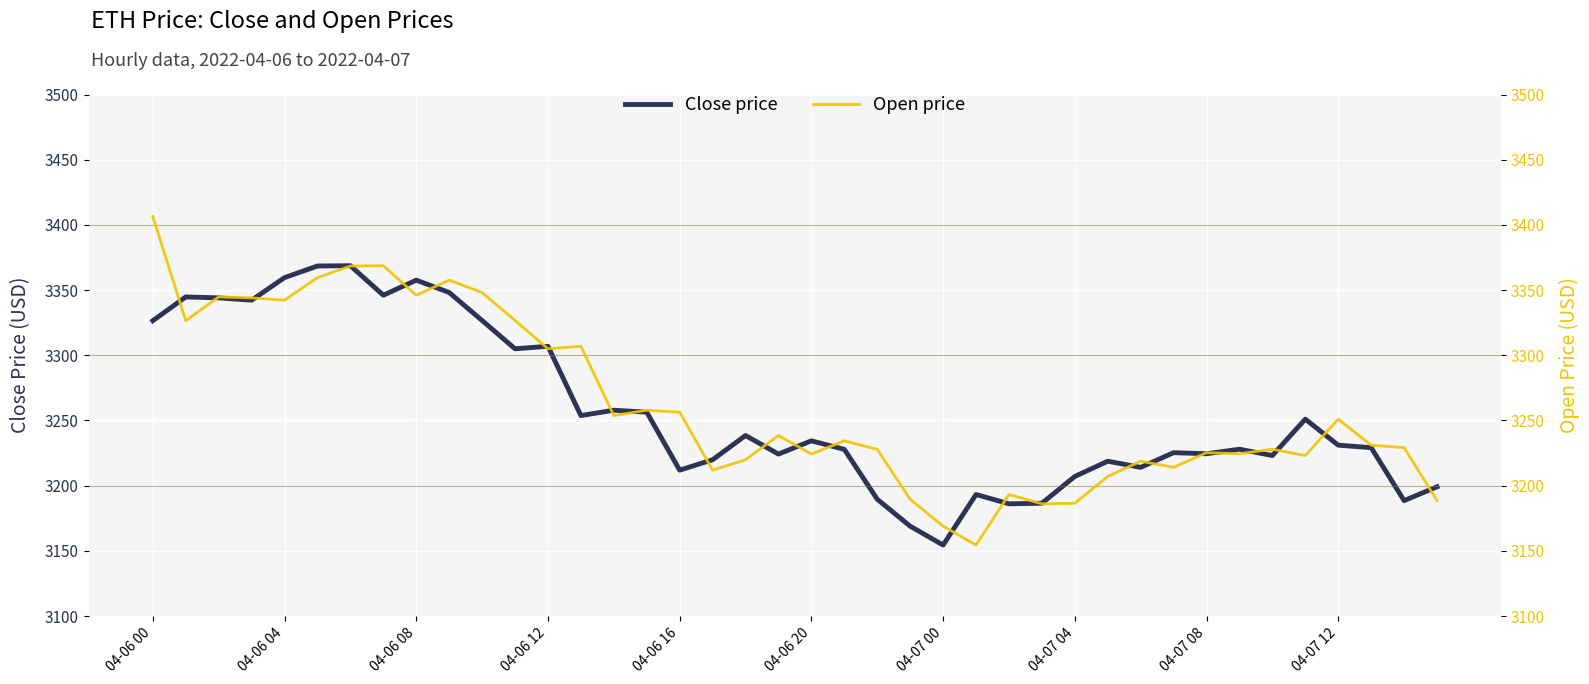

Which series changed the most between 04-07 12 and 10?

Close price